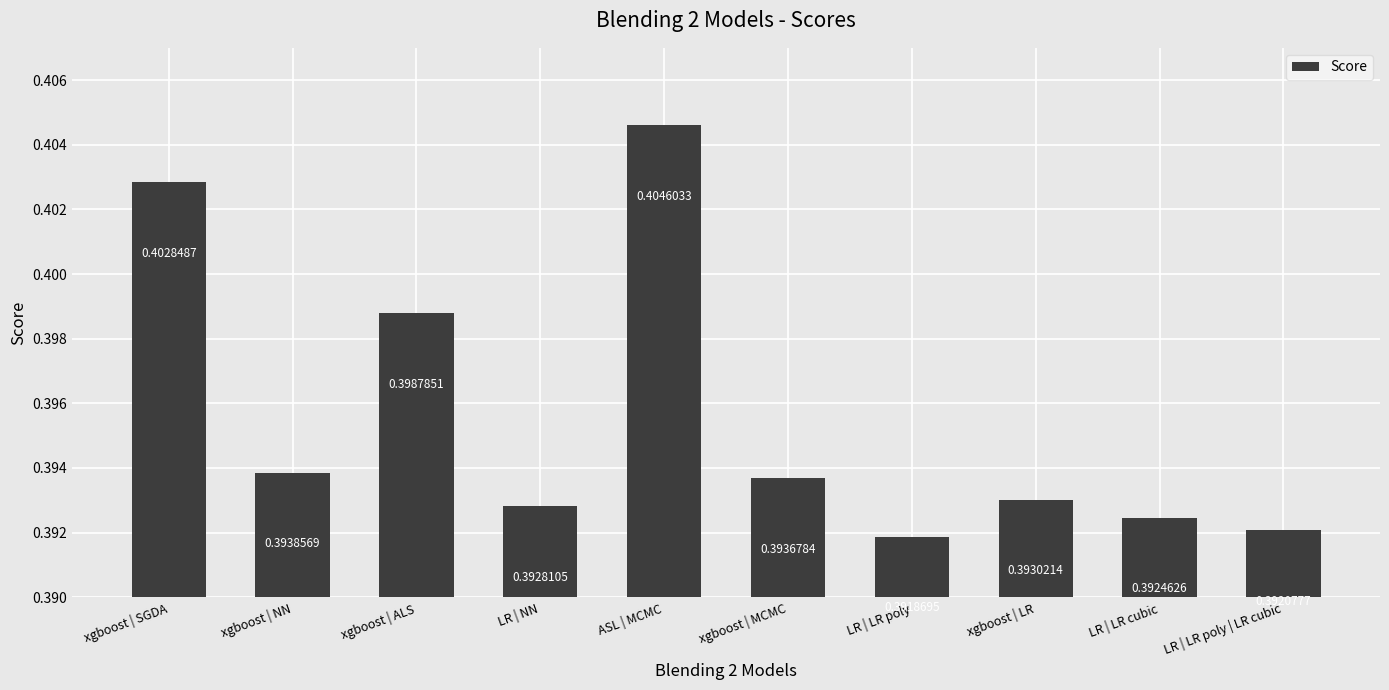

Rank the categories by value from lowest to highest.

LR | LR poly, LR | LR poly | LR cubic, LR | LR cubic, LR | NN, xgboost | LR, xgboost | MCMC, xgboost | NN, xgboost | ALS, xgboost | SGDA, ASL | MCMC